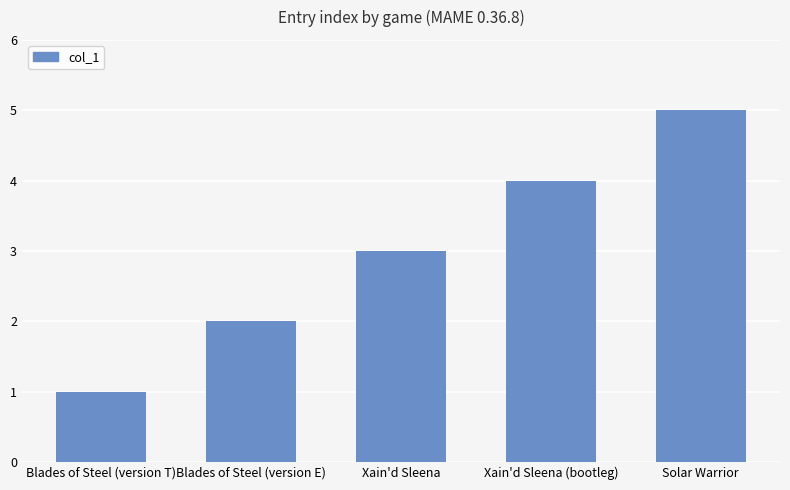

The value at Xain'd Sleena (bootleg) is 2. True or false?

False